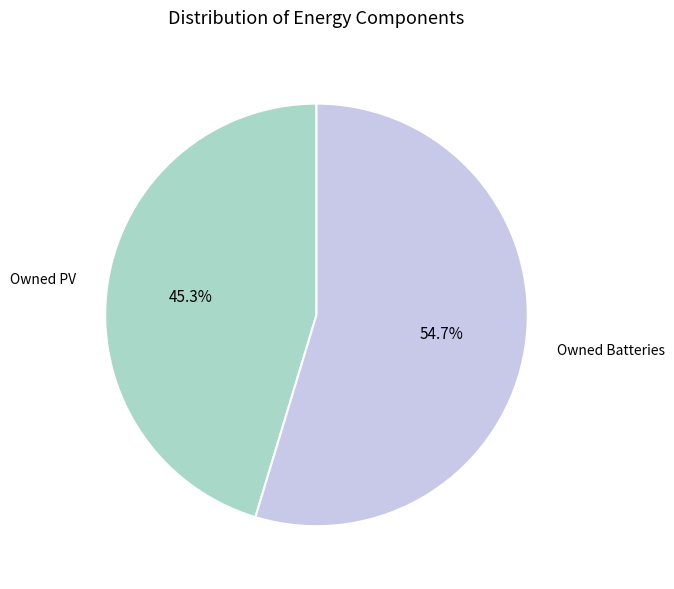

Count the number of slices in the pie.

2